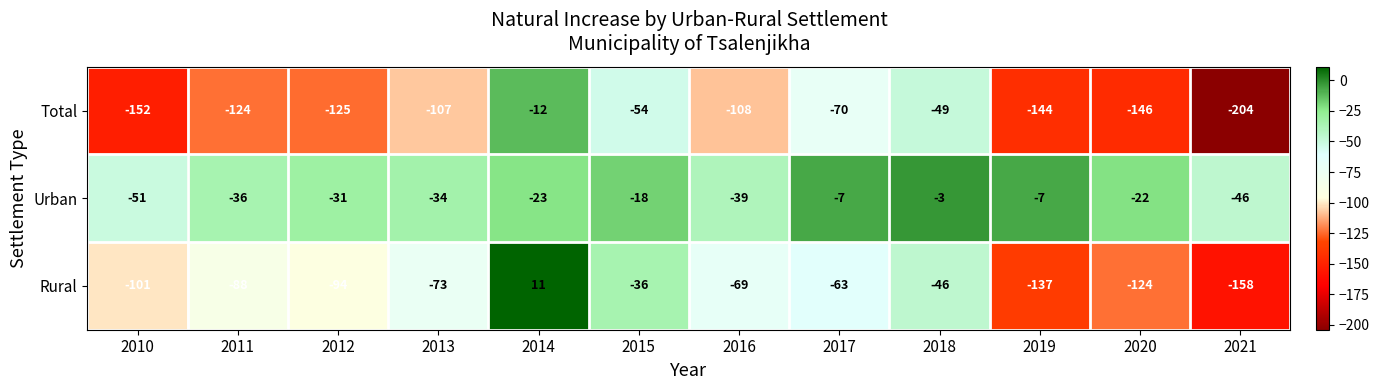

The value of Rural at 2013 is -21. True or false?

False